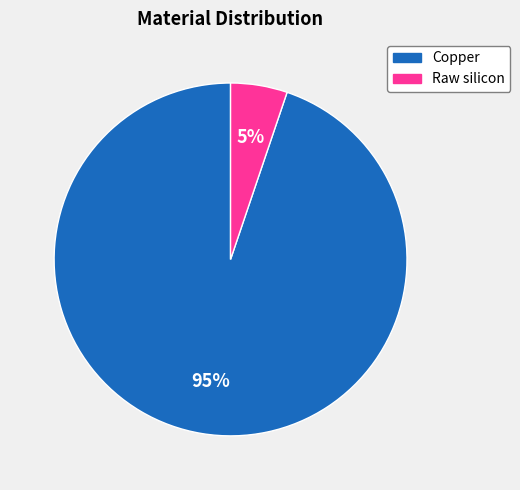

To the nearest percent, what is the average slice percentage?

50%